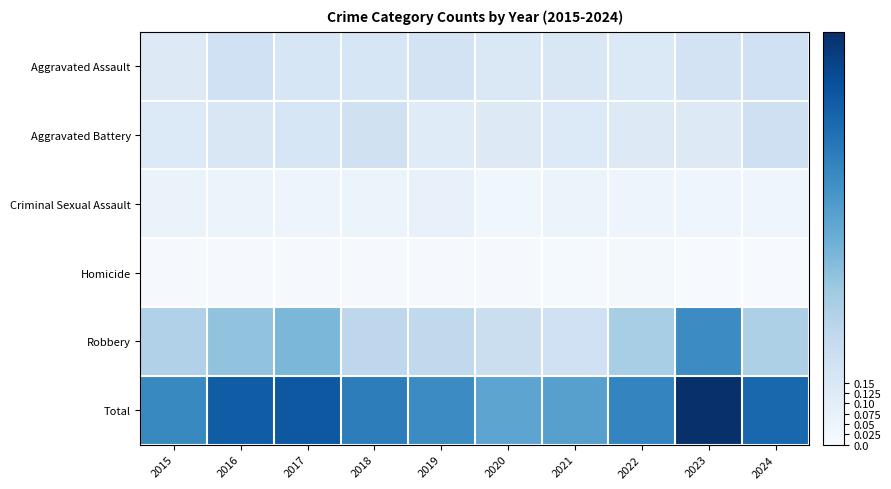

Reading right to left, list all the values displayed in this chart.

Aggravated Assault: 2024=0.2	2023=0.2	2022=0.1	2021=0.2	2020=0.1	2019=0.2	2018=0.2	2017=0.2	2016=0.2	2015=0.1
Aggravated Battery: 2024=0.2	2023=0.1	2022=0.1	2021=0.1	2020=0.1	2019=0.1	2018=0.2	2017=0.2	2016=0.2	2015=0.1
Criminal Sexual Assault: 2024=0.0	2023=0.0	2022=0.0	2021=0.1	2020=0.0	2019=0.1	2018=0.1	2017=0.1	2016=0.1	2015=0.1
Homicide: 2024=0.0	2023=0.0	2022=0.0	2021=0.0	2020=0.0	2019=0.0	2018=0.0	2017=0.0	2016=0.0	2015=0.0
Robbery: 2024=0.3	2023=0.6	2022=0.3	2021=0.2	2020=0.2	2019=0.3	2018=0.3	2017=0.5	2016=0.4	2015=0.3
Total: 2024=0.8	2023=1.0	2022=0.7	2021=0.6	2020=0.5	2019=0.6	2018=0.7	2017=0.8	2016=0.8	2015=0.7